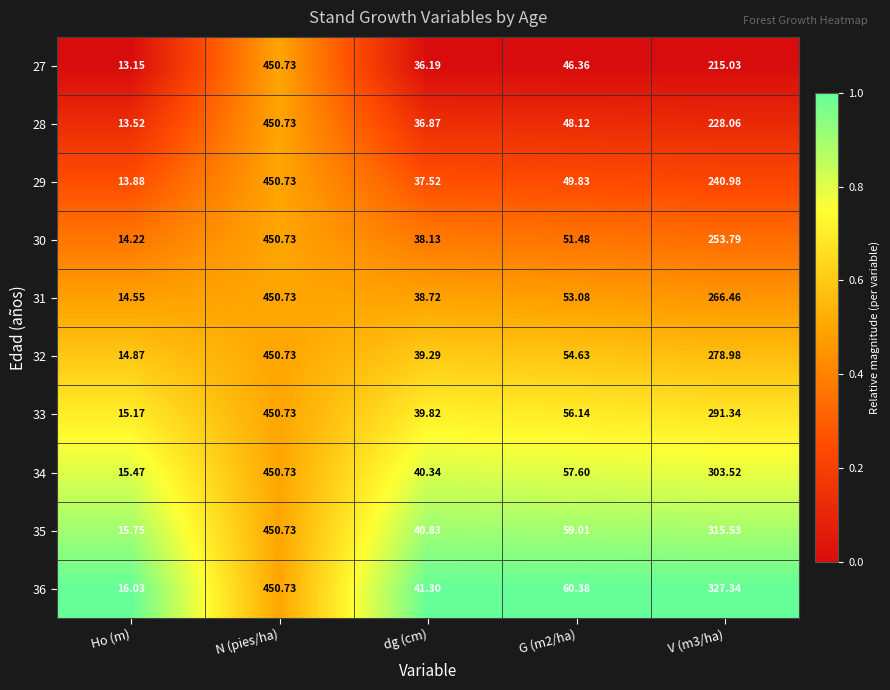

Which category has the highest value in the 32 series?

N (pies/ha)